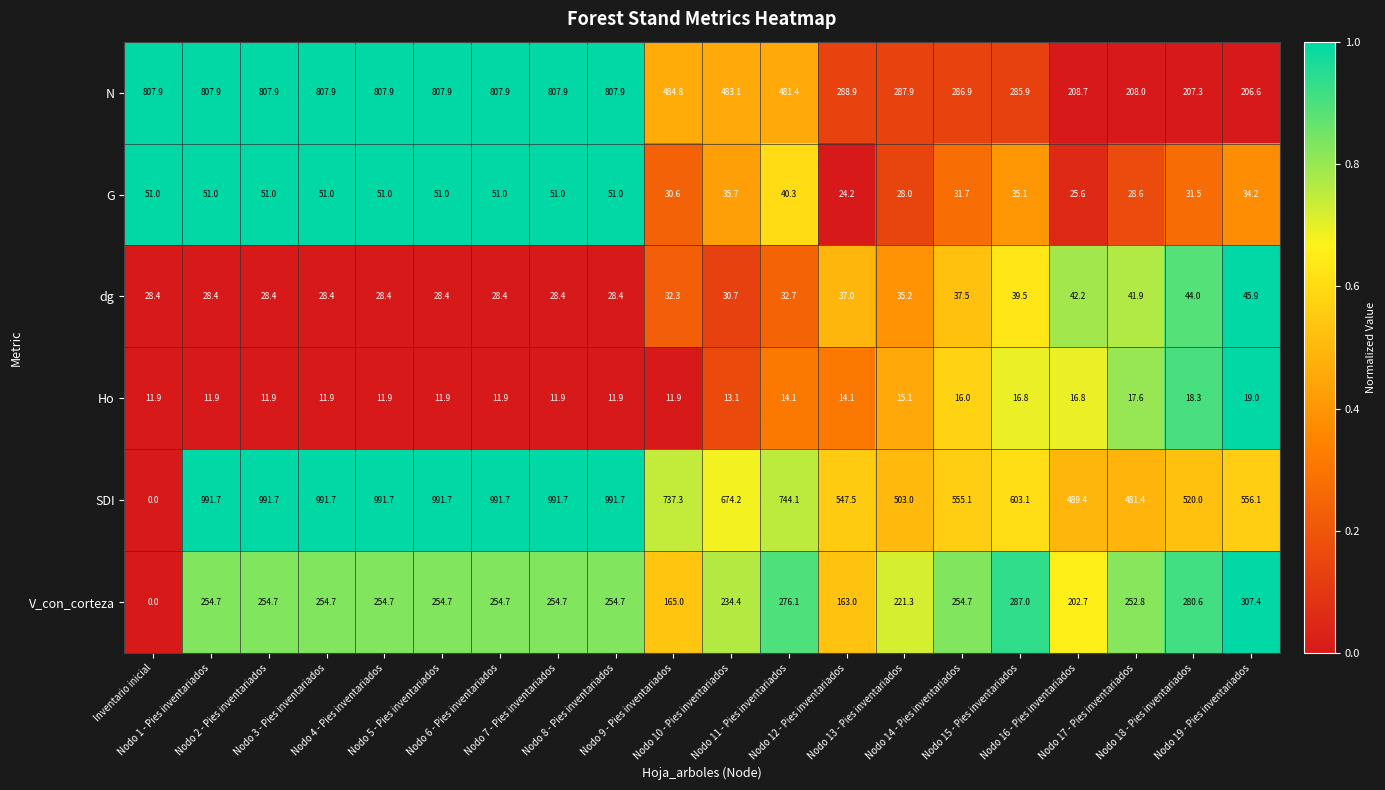

Which series has the widest spread of values?

SDI